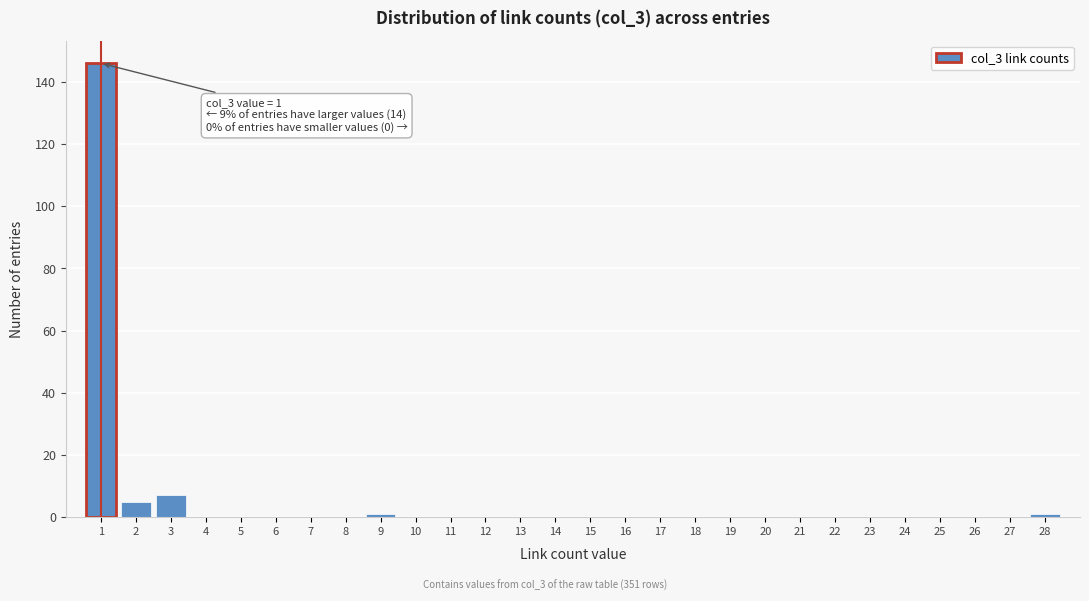

Reading right to left, transcribe all the data shown in this chart.

28=1	27=0	26=0	25=0	24=0	23=0	22=0	21=0	20=0	19=0	18=0	17=0	16=0	15=0	14=0	13=0	12=0	11=0	10=0	9=1	8=0	7=0	6=0	5=0	4=0	3=7	2=5	1=146